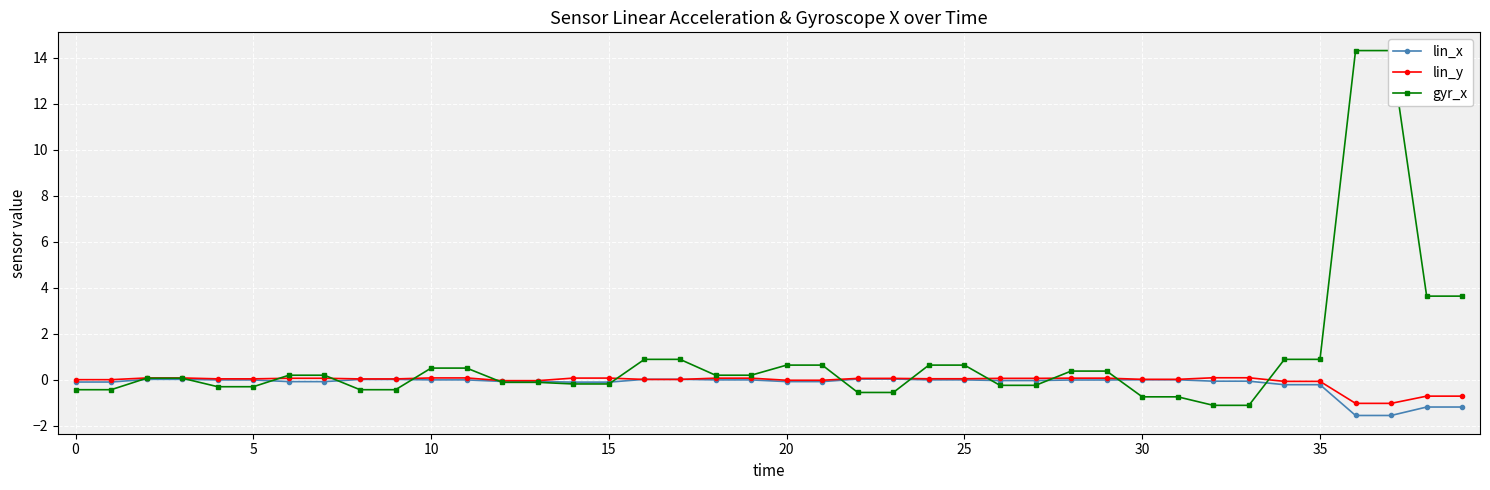

True or false: gyr_x and lin_x cross at least once.

True